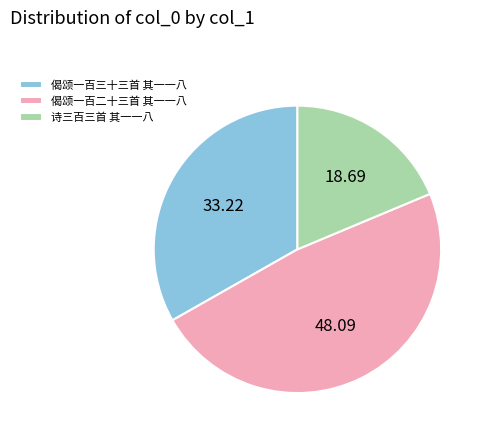

Is 偈颂一百三十三首 其一一八 the majority of the pie?

No